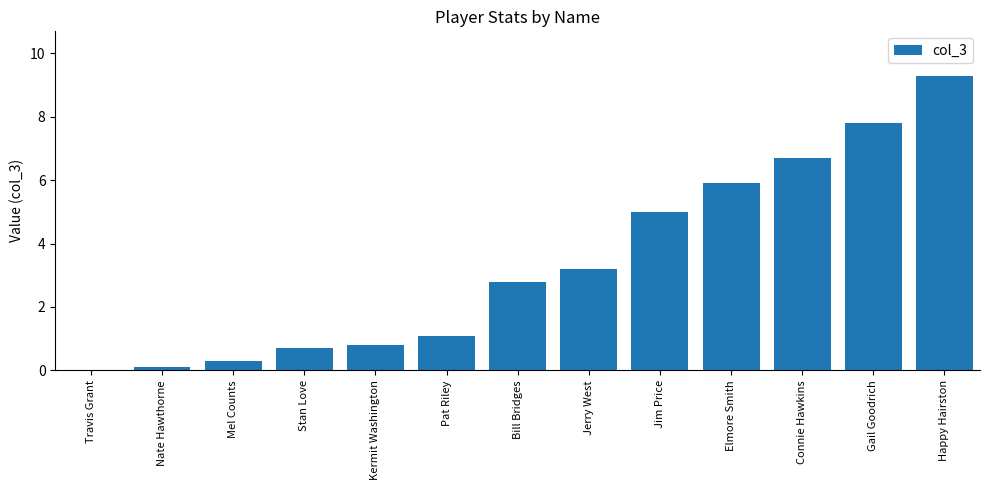

Where does the data first go above 2?

Bill Bridges